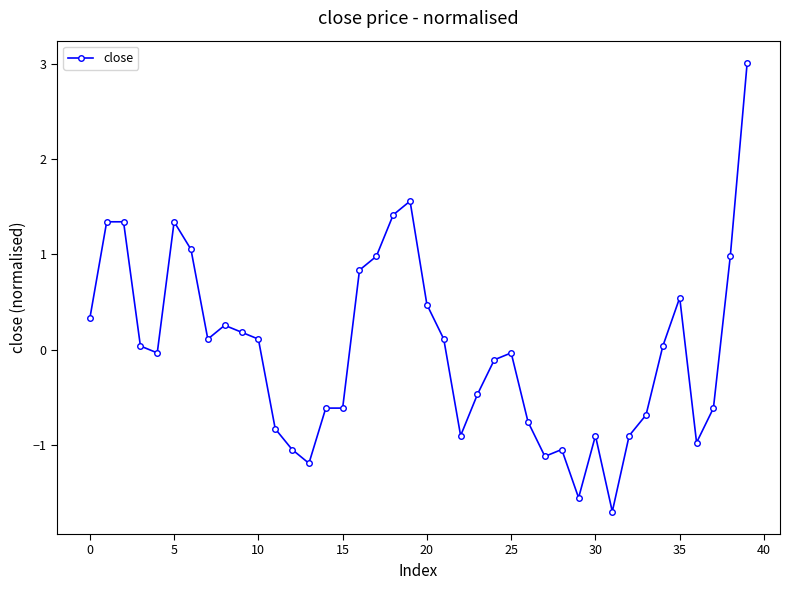

What is the smallest value displayed?

-1.7